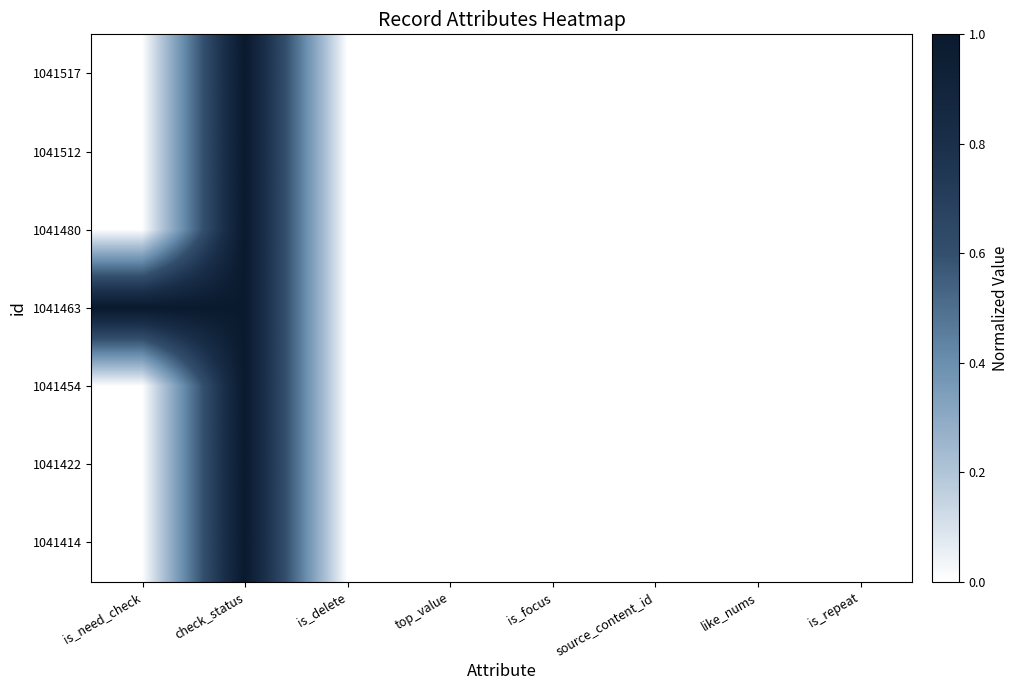

Reading left to right, what are all the values shown in this chart?

1041517: is_need_check=0	check_status=1	is_delete=0	top_value=0	is_focus=0	source_content_id=0	like_nums=0	is_repeat=0
1041512: is_need_check=0	check_status=1	is_delete=0	top_value=0	is_focus=0	source_content_id=0	like_nums=0	is_repeat=0
1041480: is_need_check=0	check_status=1	is_delete=0	top_value=0	is_focus=0	source_content_id=0	like_nums=0	is_repeat=0
1041463: is_need_check=1	check_status=1	is_delete=0	top_value=0	is_focus=0	source_content_id=0	like_nums=0	is_repeat=0
1041454: is_need_check=0	check_status=1	is_delete=0	top_value=0	is_focus=0	source_content_id=0	like_nums=0	is_repeat=0
1041422: is_need_check=0	check_status=1	is_delete=0	top_value=0	is_focus=0	source_content_id=0	like_nums=0	is_repeat=0
1041414: is_need_check=0	check_status=1	is_delete=0	top_value=0	is_focus=0	source_content_id=0	like_nums=0	is_repeat=0